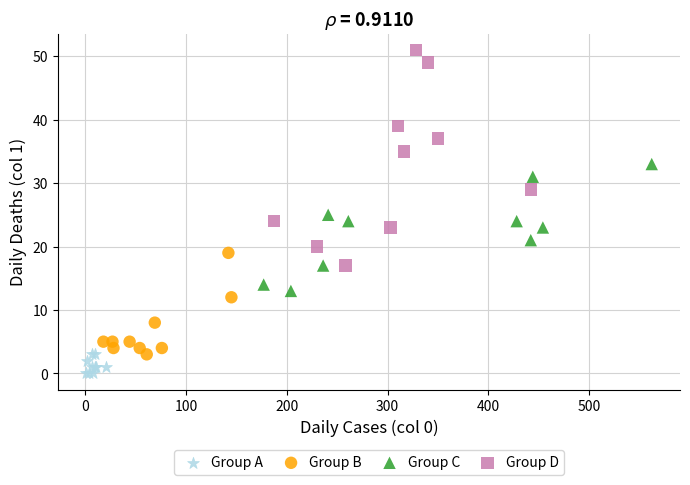

What are all the series names shown in the legend?

Group A, Group B, Group C, Group D